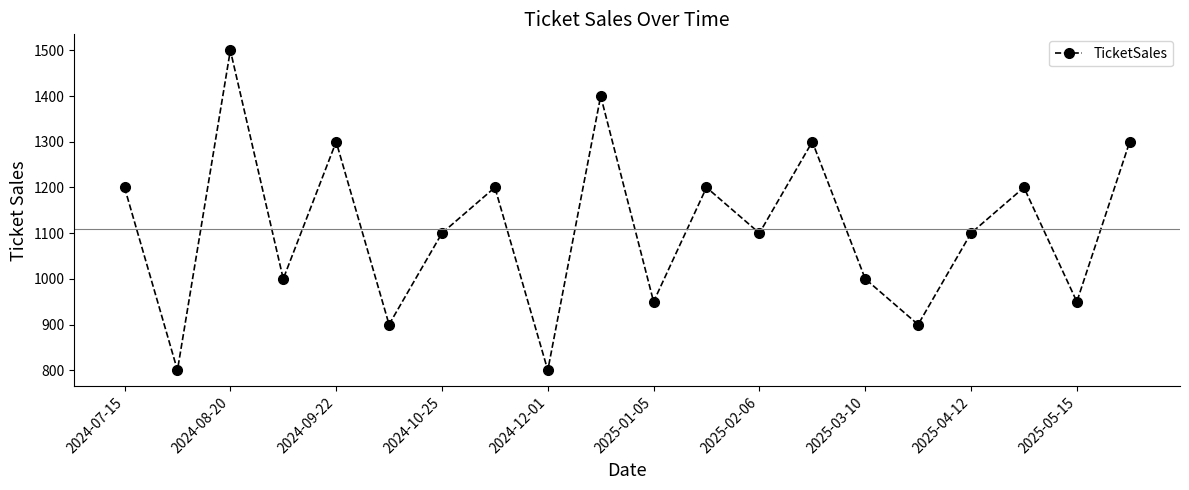

How many lines are shown in the chart?

1